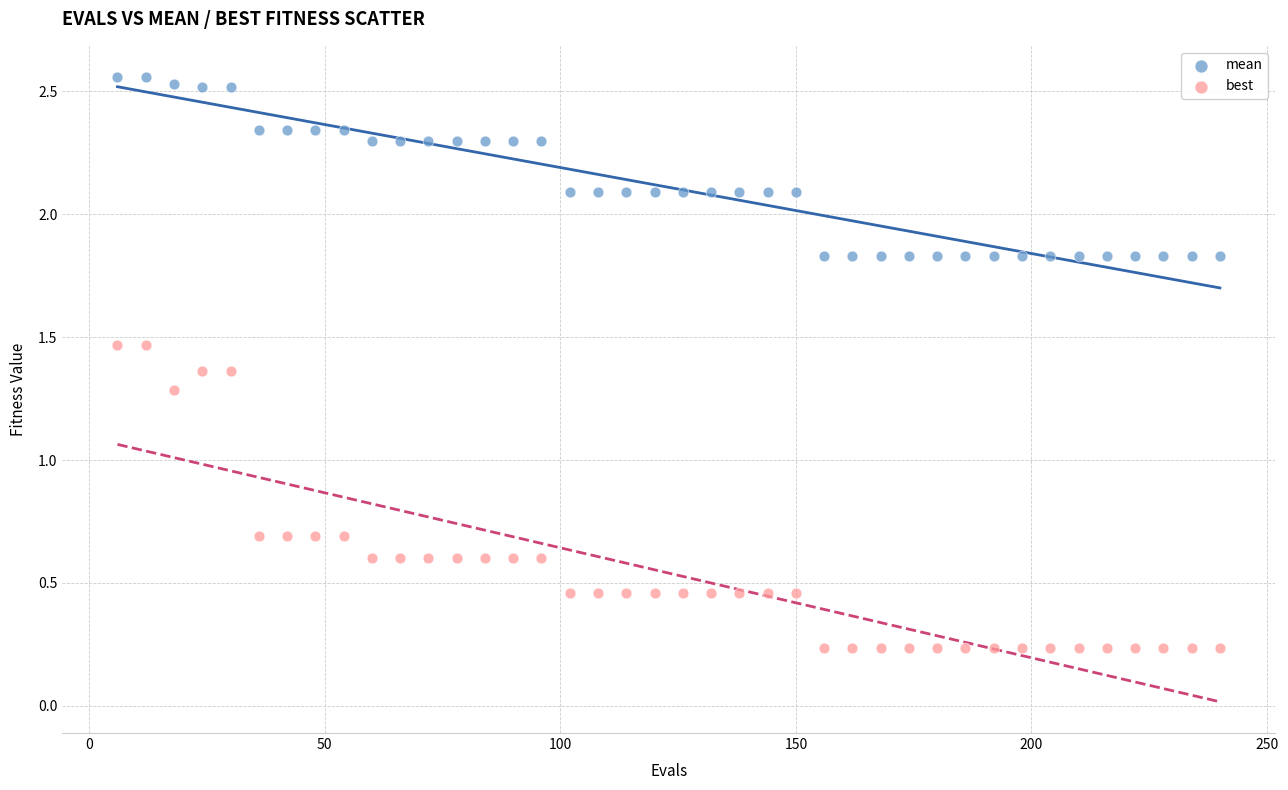

Which series reaches the minimum Y coordinate?

best